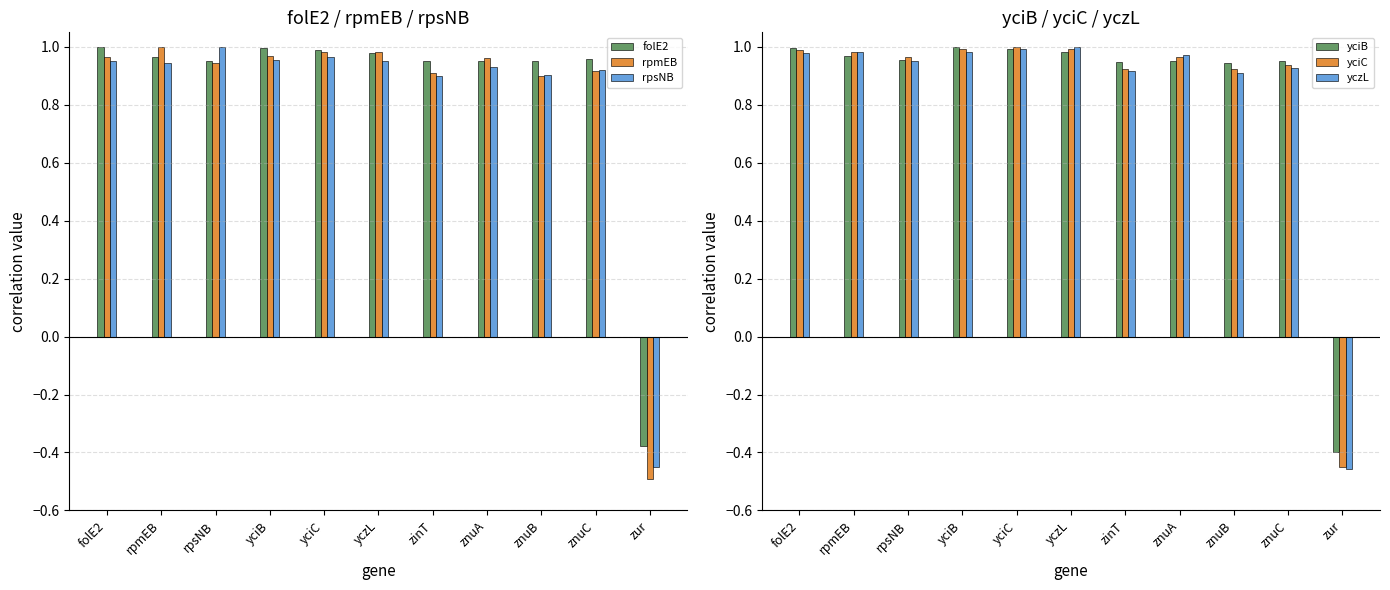

Which category has the highest value in the yczL series?

yczL